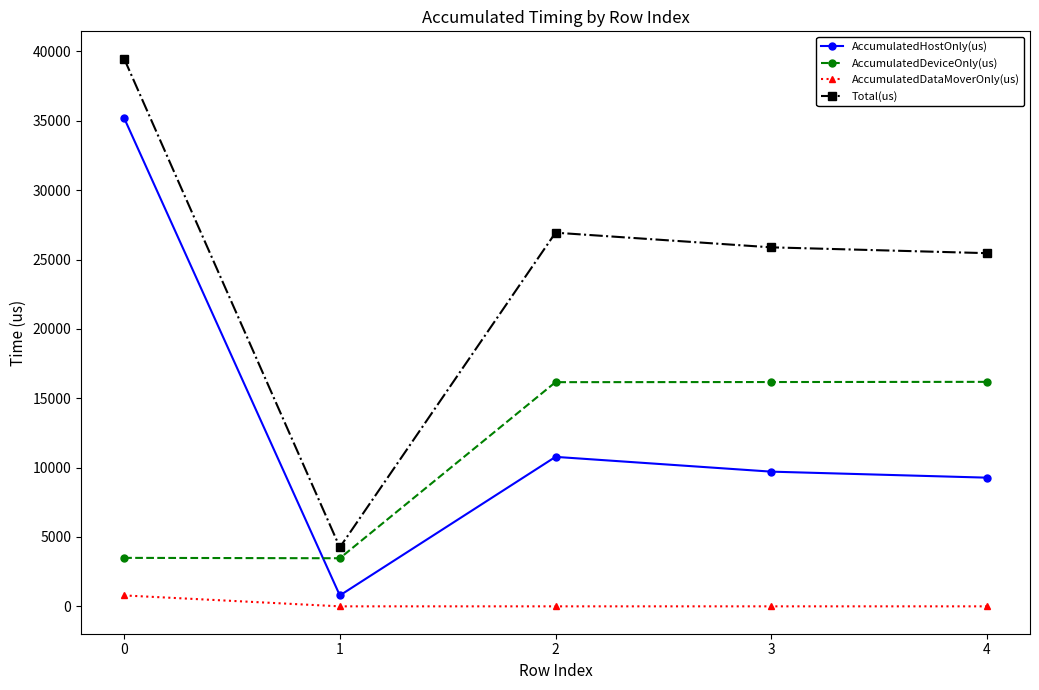

How many interior local peaks does the Total(us) series have?

1